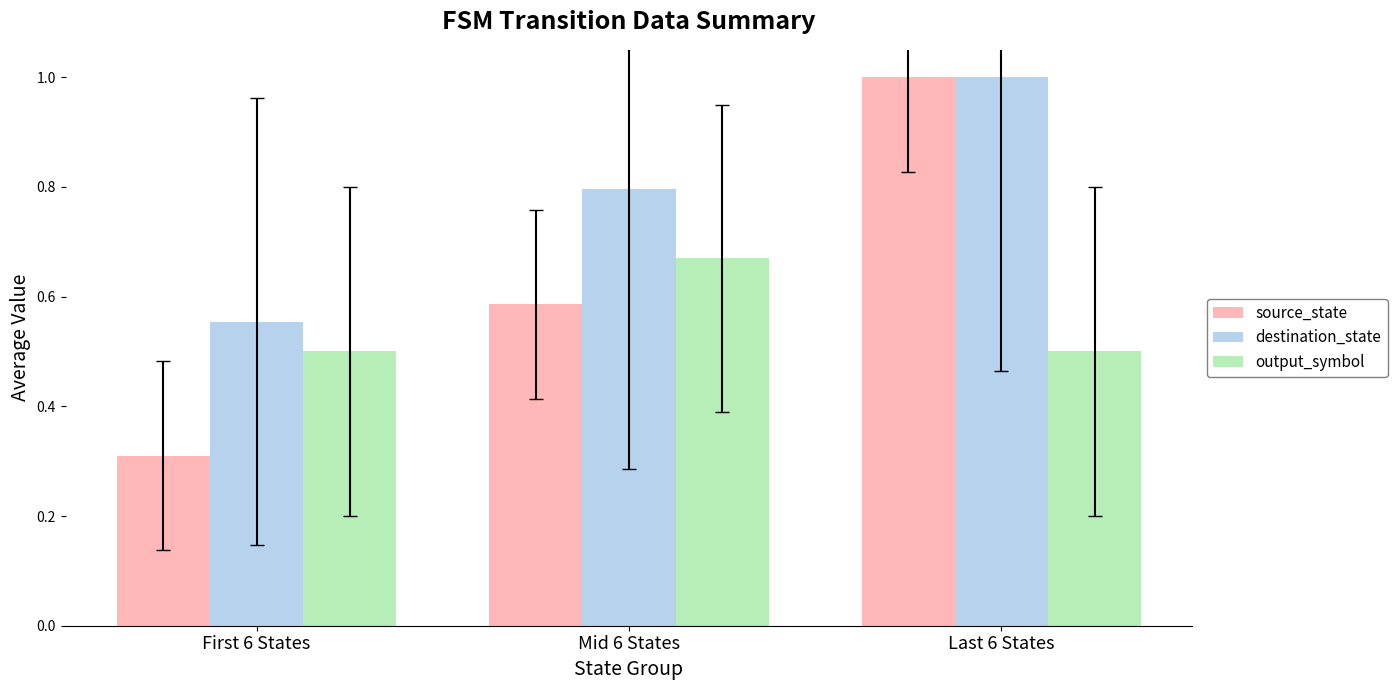

Which series has the largest total across all categories?

destination_state